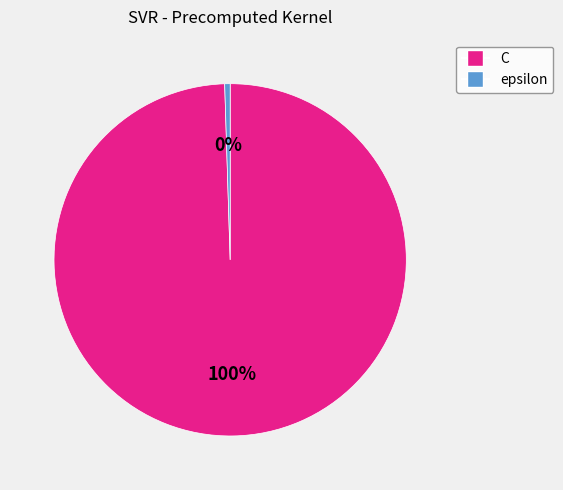

What is the majority slice?

C